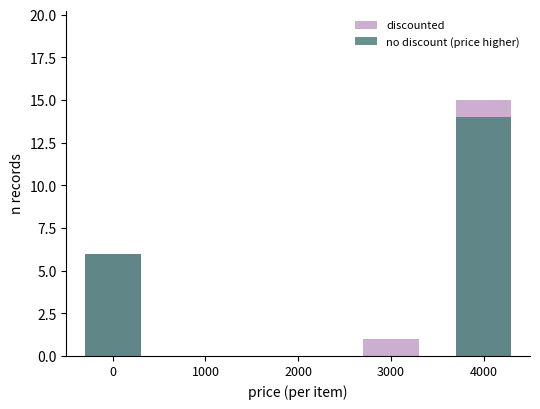

What is the average value of the discounted series?

4